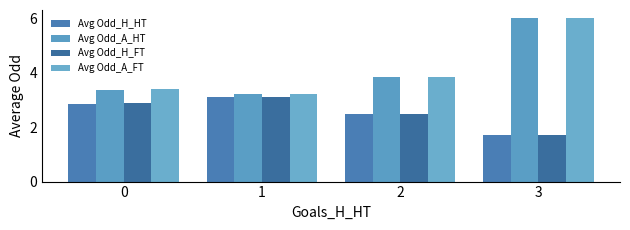

How many bars are there in each group?

4